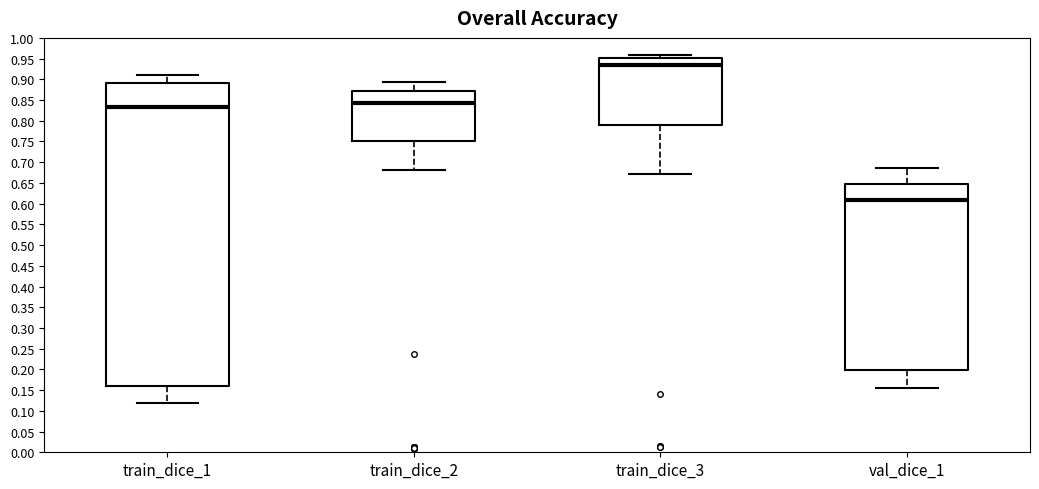

Comparing the boxes themselves (not the whiskers), which one is the tallest?

train_dice_1